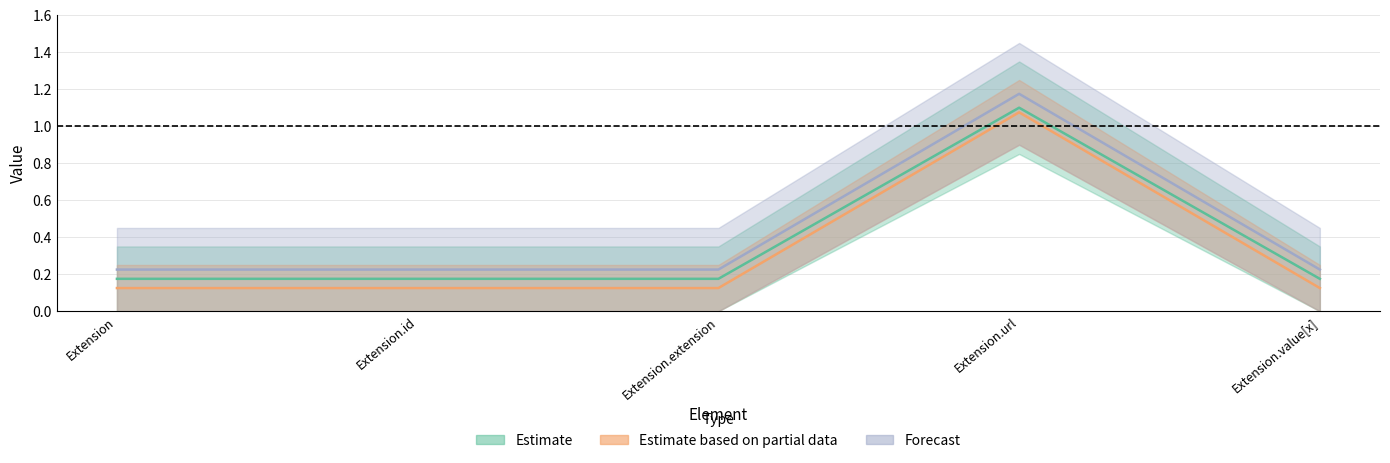

What is the label of the 5th point from the left?

Extension.value[x]